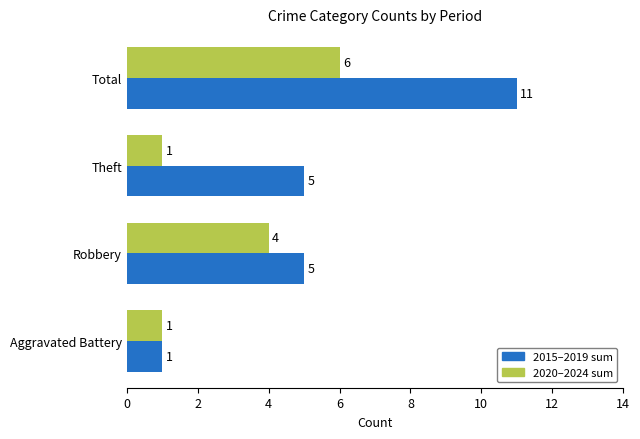

What is the maximum value shown in the chart?

11